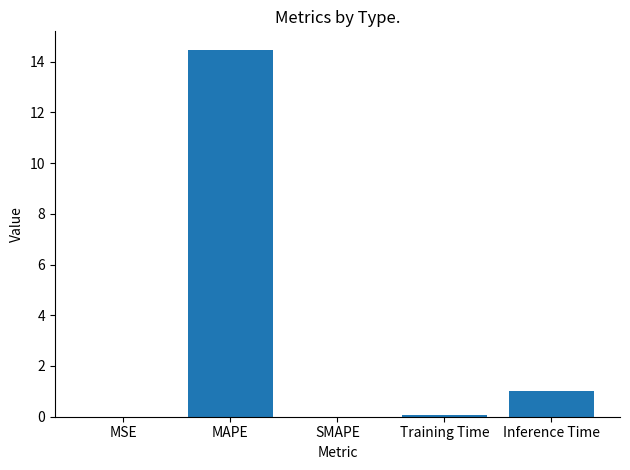

What is the change in value from SMAPE to Training Time?

+0.1